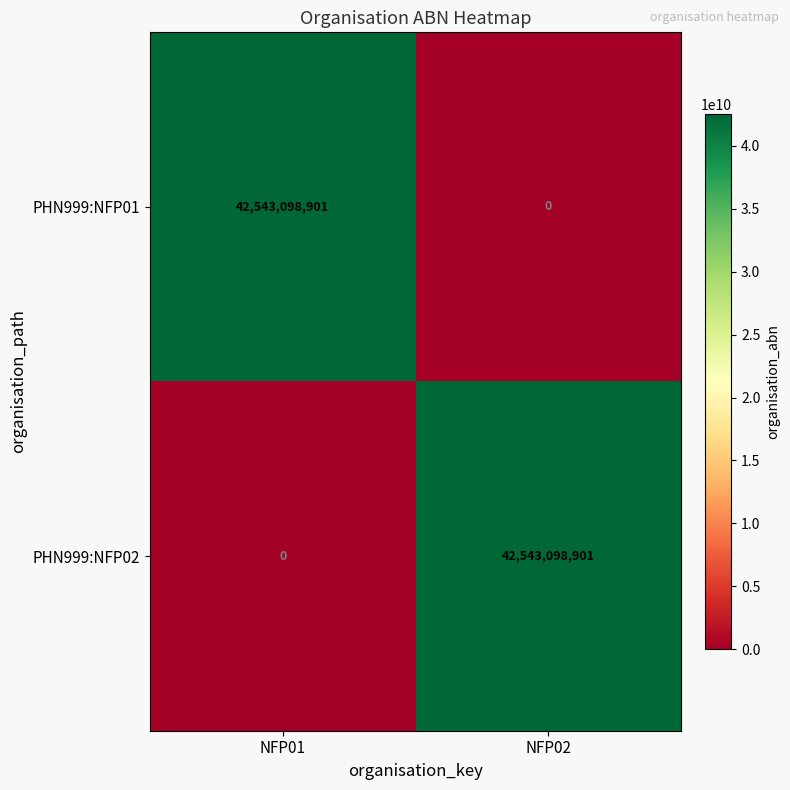

What is the sum of all PHN999:NFP02 values?

42543098901